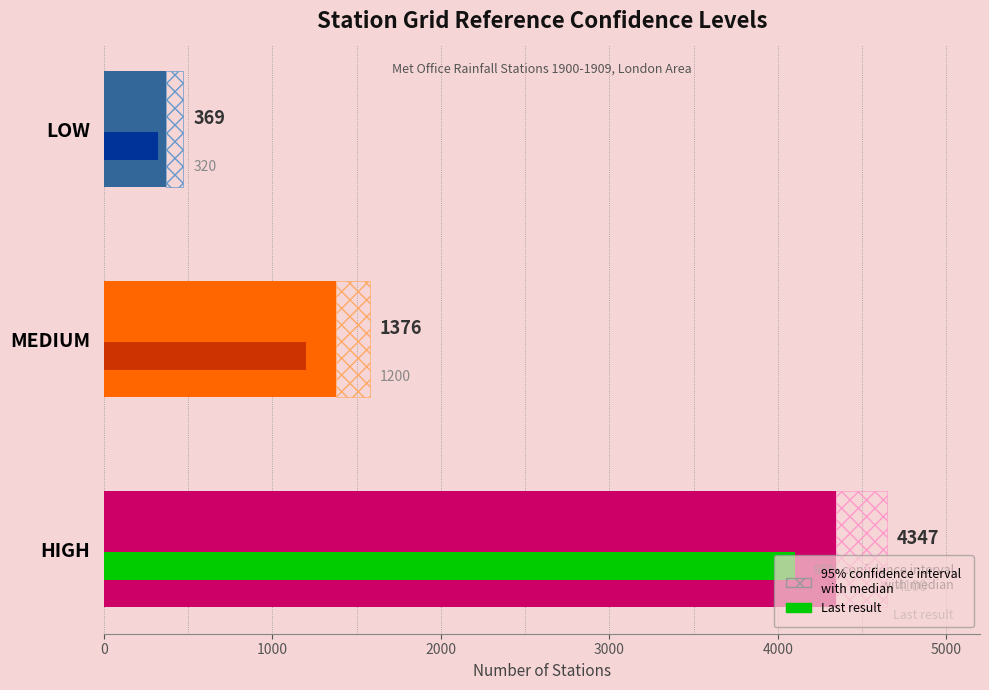

Are the bars grouped side by side (vs. stacked)?

No